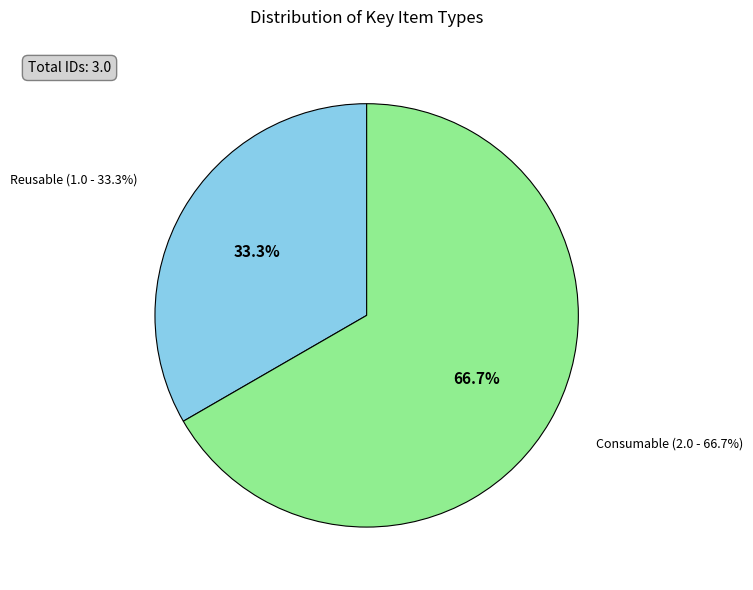

What percentage do Reusable and Consumable together represent?

100.0%